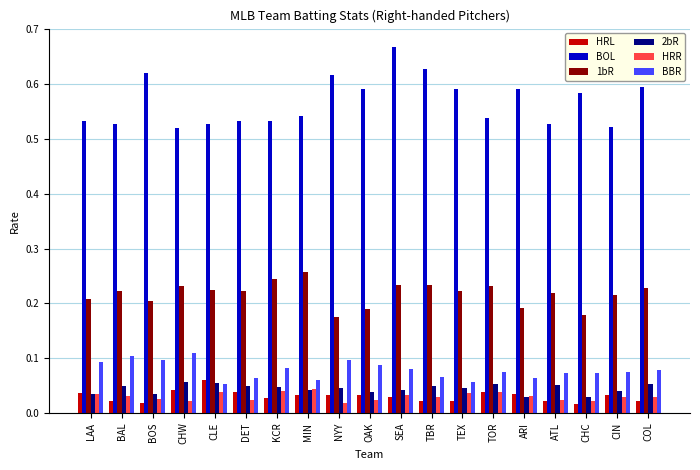

Which series has the widest spread of values?

BOL